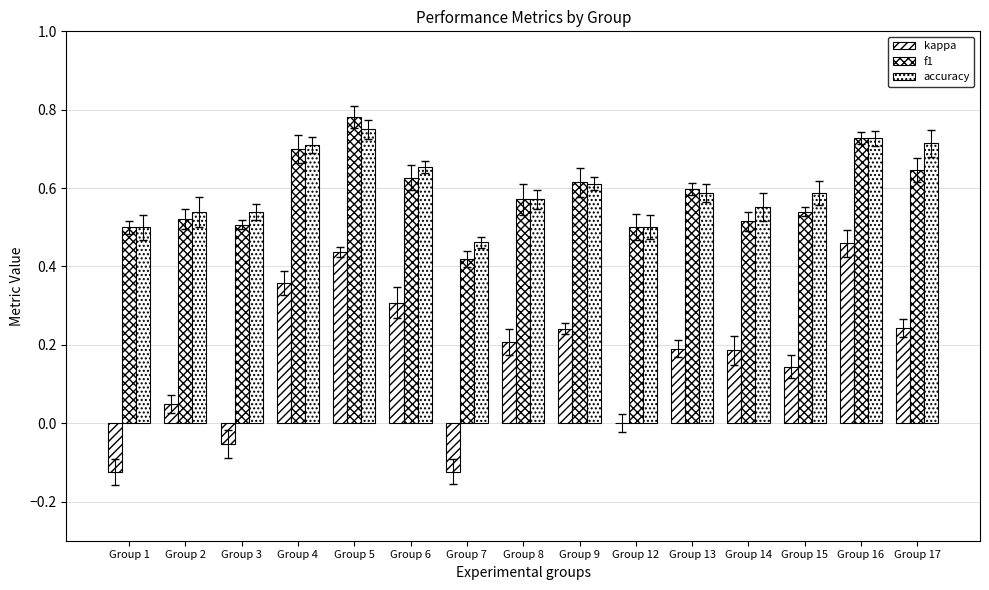

The value of kappa at Group 12 is 0.0. True or false?

True